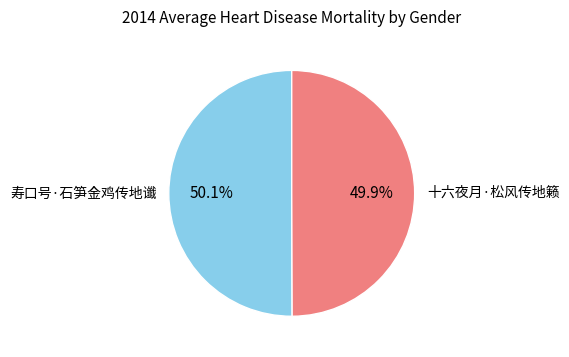

Approximately how many times larger is the value at 十六夜月·松风传地籁 compared to 寿口号·石笋金鸡传地谶?

1.0